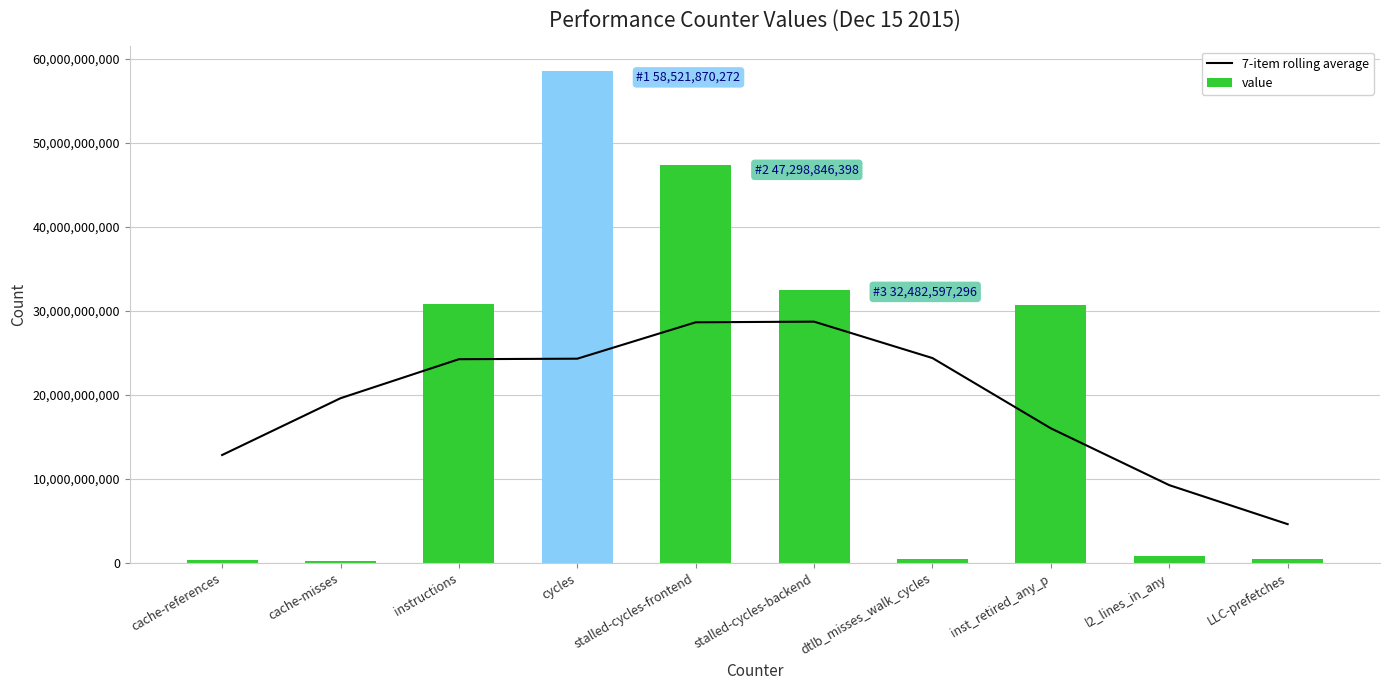

What is the label of the 10th bar from the left?

LLC-prefetches